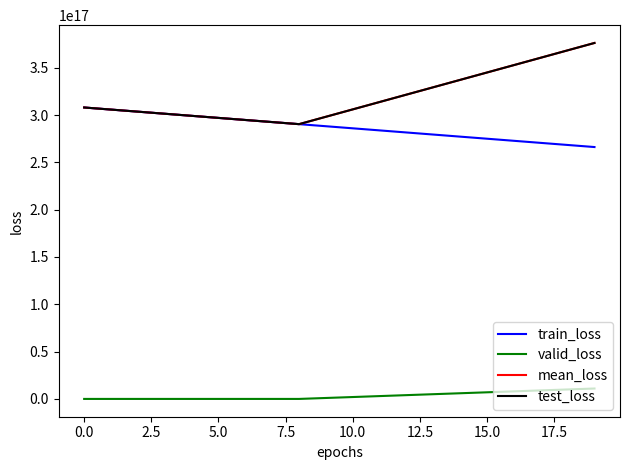

True or false: test_loss and train_loss intersect in this chart.

False